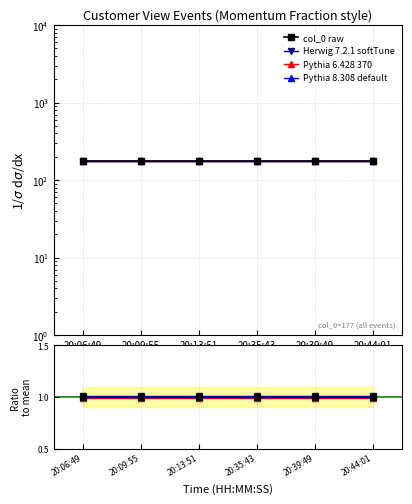

Between 20:13:51 and 20:44:01, which series saw the biggest shift?

col_0 raw